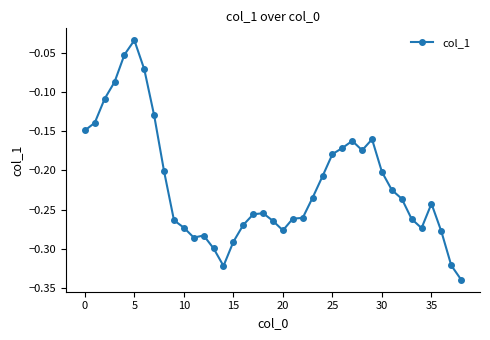

What is the difference between the maximum and second lowest values?

0.3